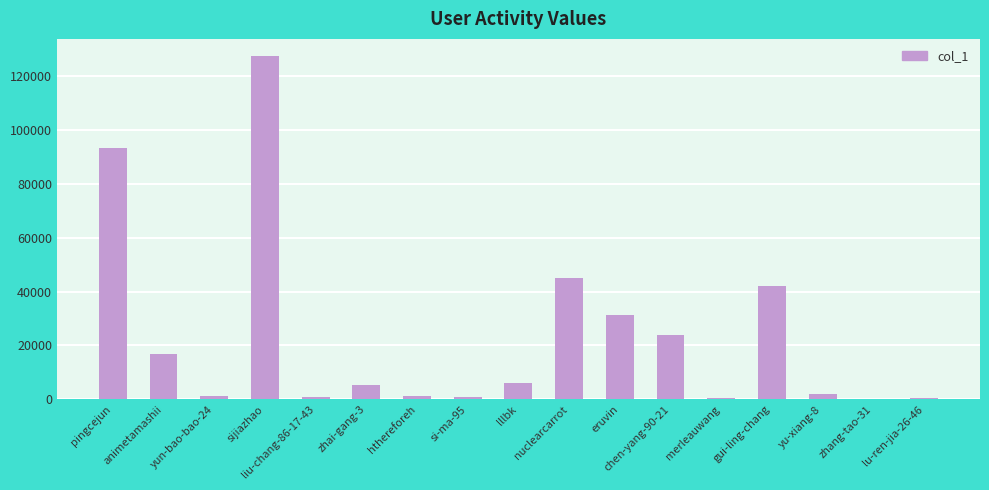

Where does the data first go above 5449?

pingcejun